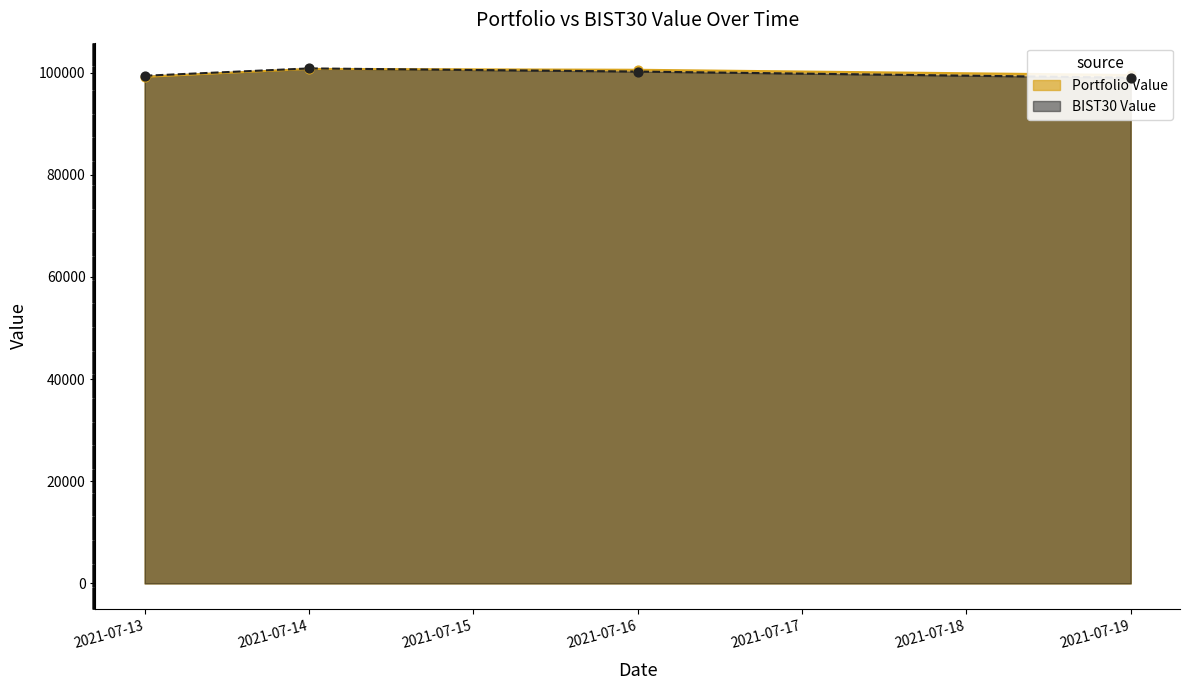

What are all the series names shown in the legend?

Portfolio Value, BIST30 Value